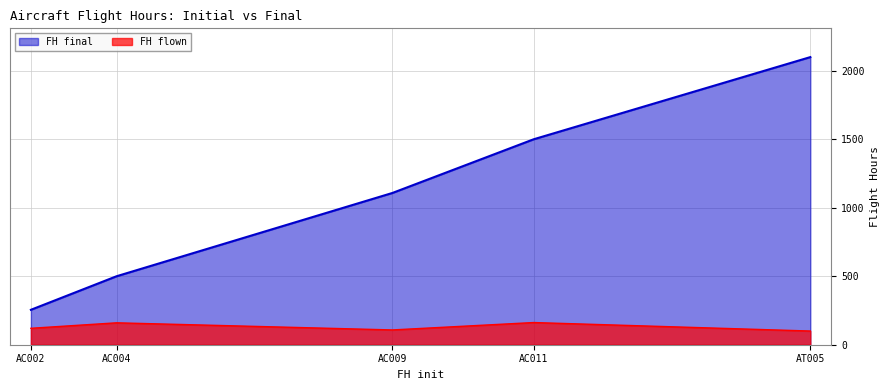

True or false: FH final and FH flown cross at least once.

False